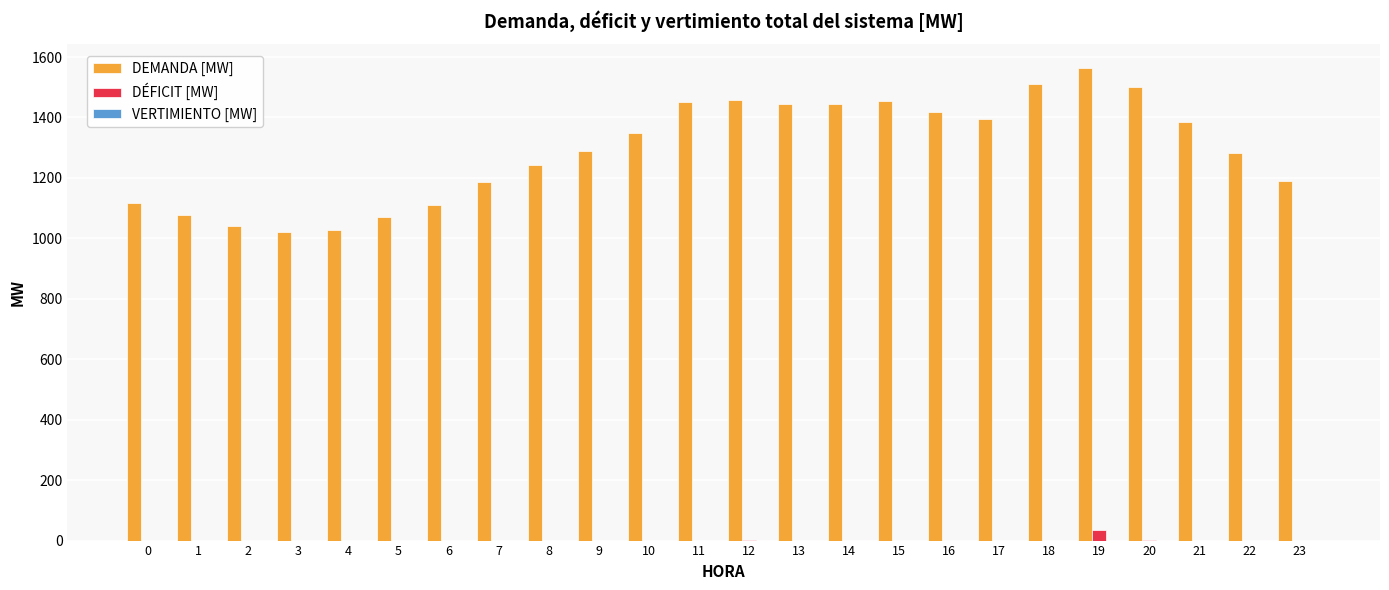

What is the sum of all DEMANDA [MW] values?

31030.6